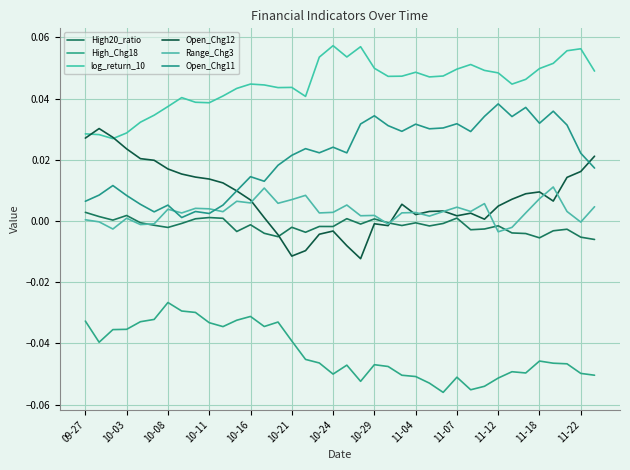

How many lines are shown in the chart?

6